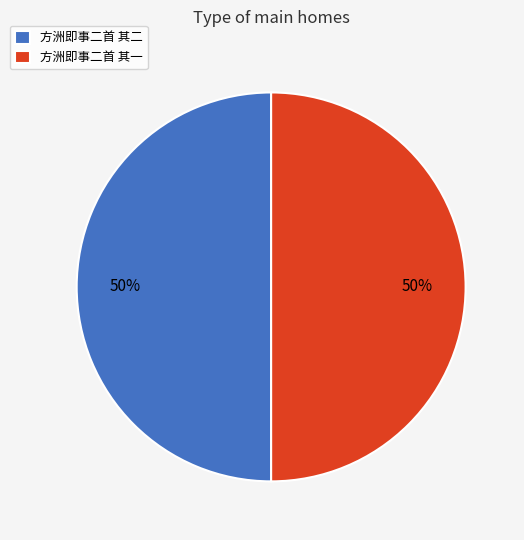

Combined, do 方洲即事二首 其二 and 方洲即事二首 其一 account for over 50%?

Yes